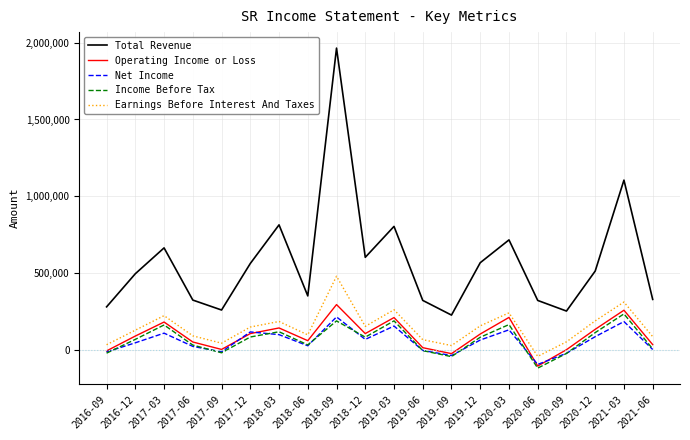

Which category has the highest value across all series?

2018-09